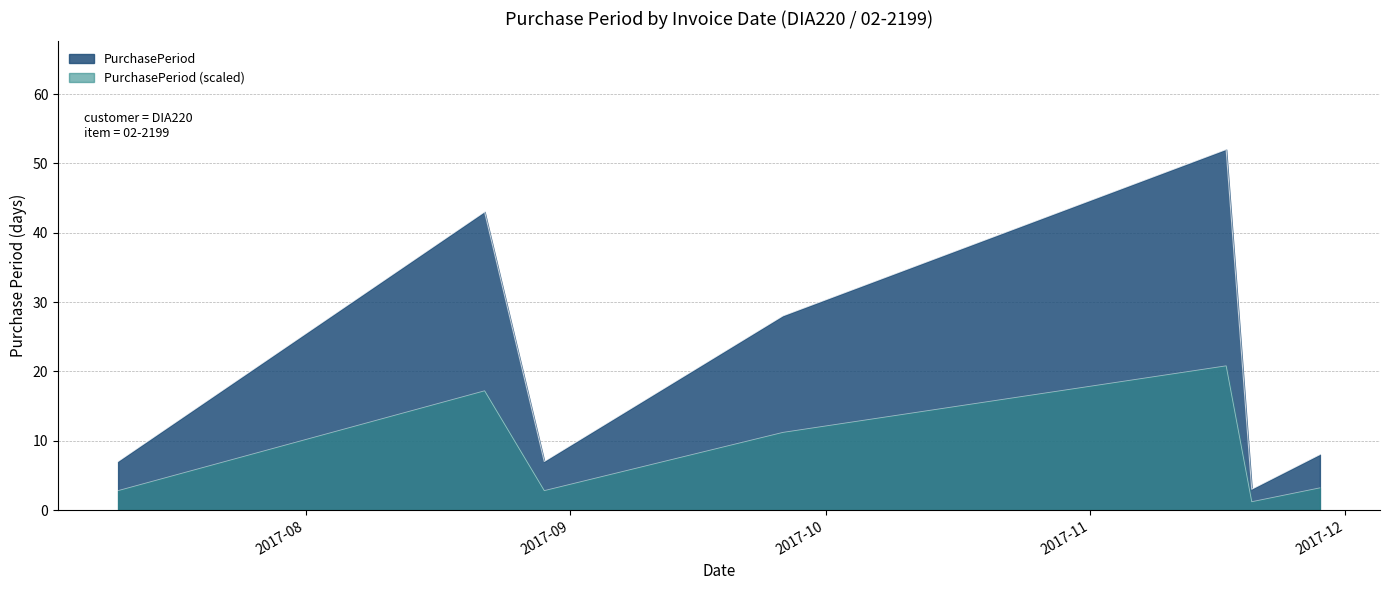

At which category does the data reach its first local peak?

2017-08-22